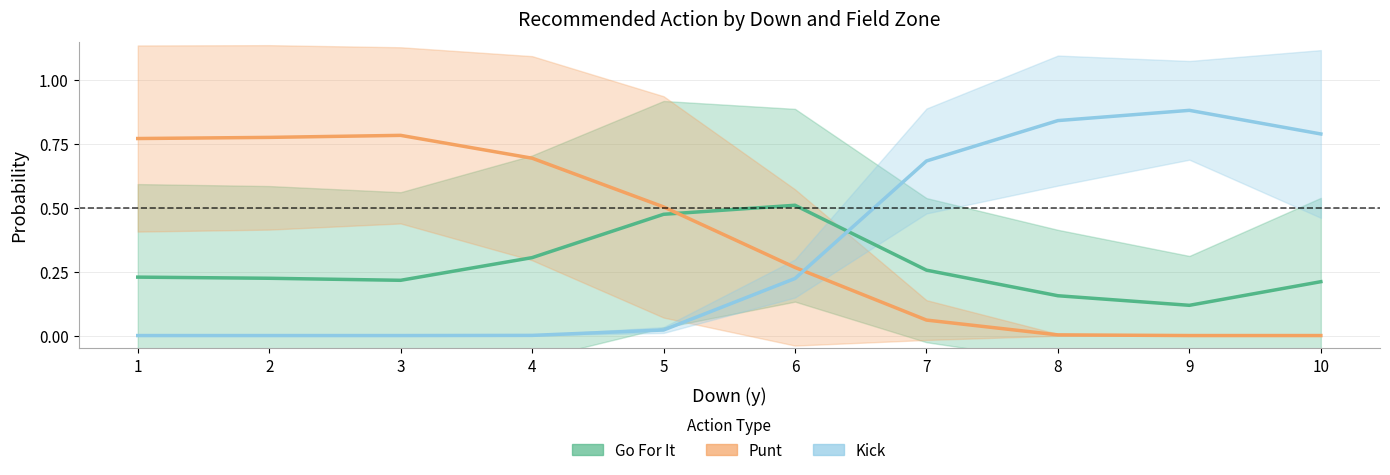

Is the value of Punt at 4 greater than the value of Kick at 7?

Yes